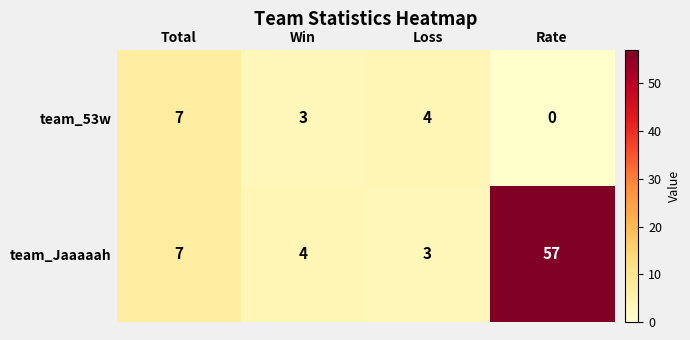

Reading left to right, what are all the values shown in this chart?

team_53w: 7	3	4	0
team_Jaaaaah: 7	4	3	57